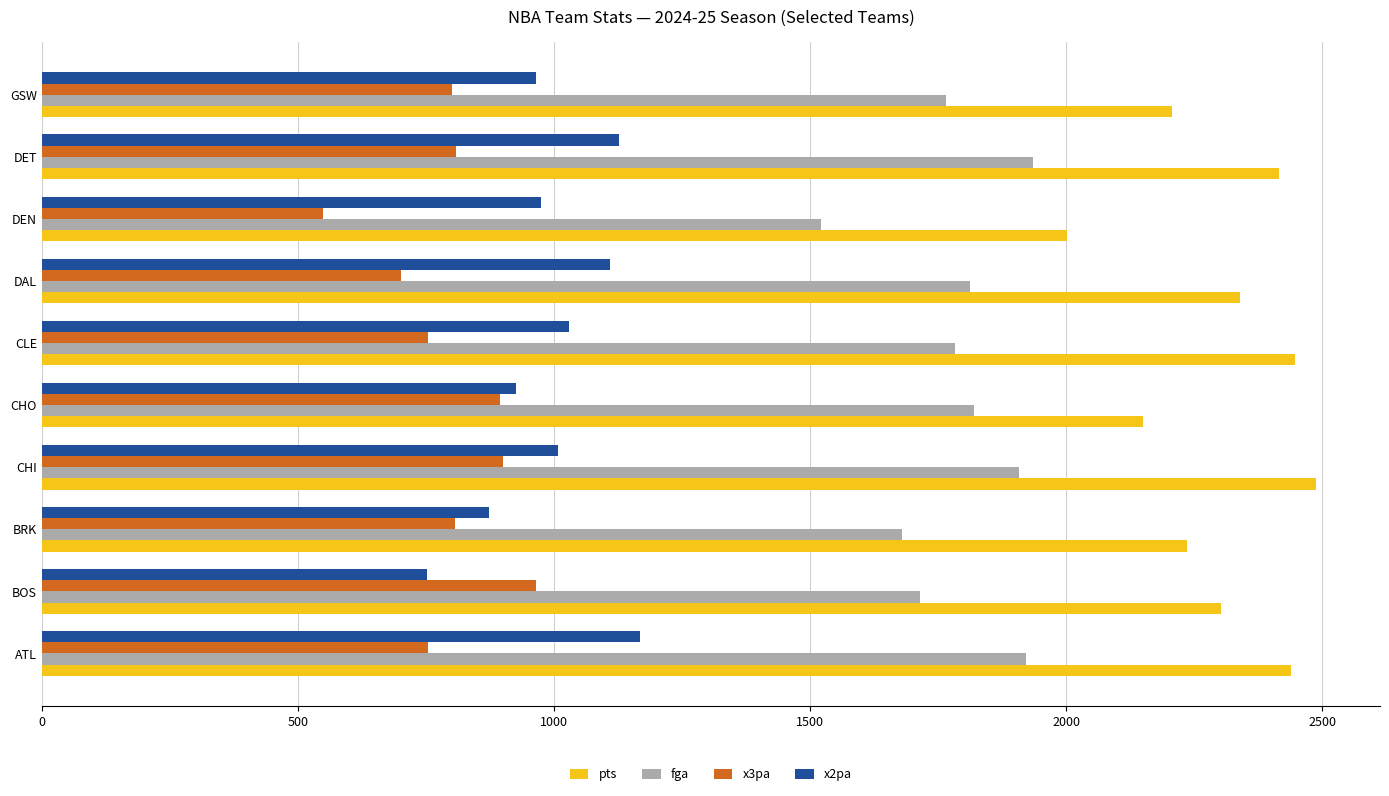

What is the average value of the pts series?

2303